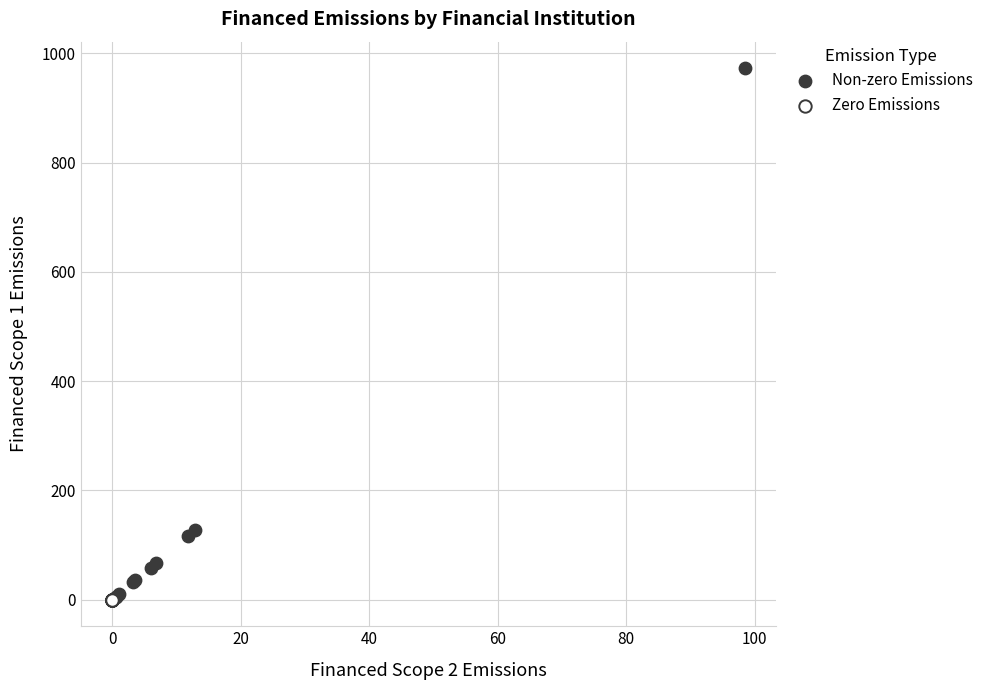

What are all the series names shown in the legend?

Non-zero Emissions, Zero Emissions